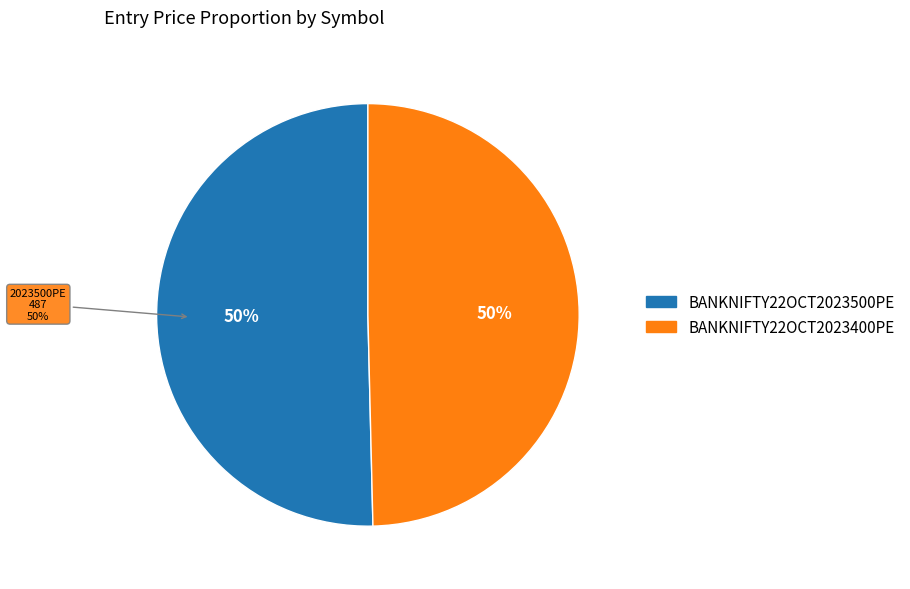

What is the smallest slice in the pie chart?

BANKNIFTY22OCT2023400PE